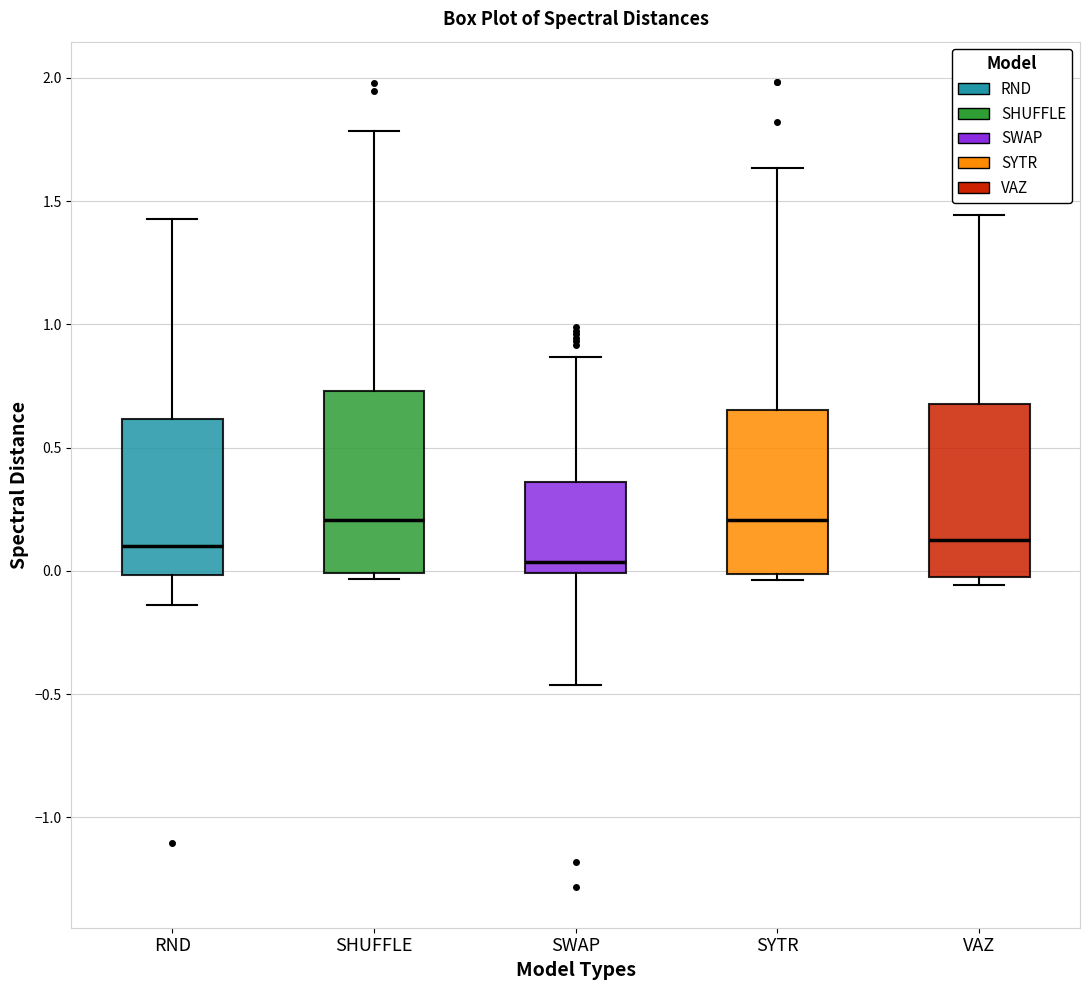

Where does the lower whisker of the box for SWAP end on the y-axis? The values are not printed on the chart, so give them approximately, as read against the axis.

-0.45